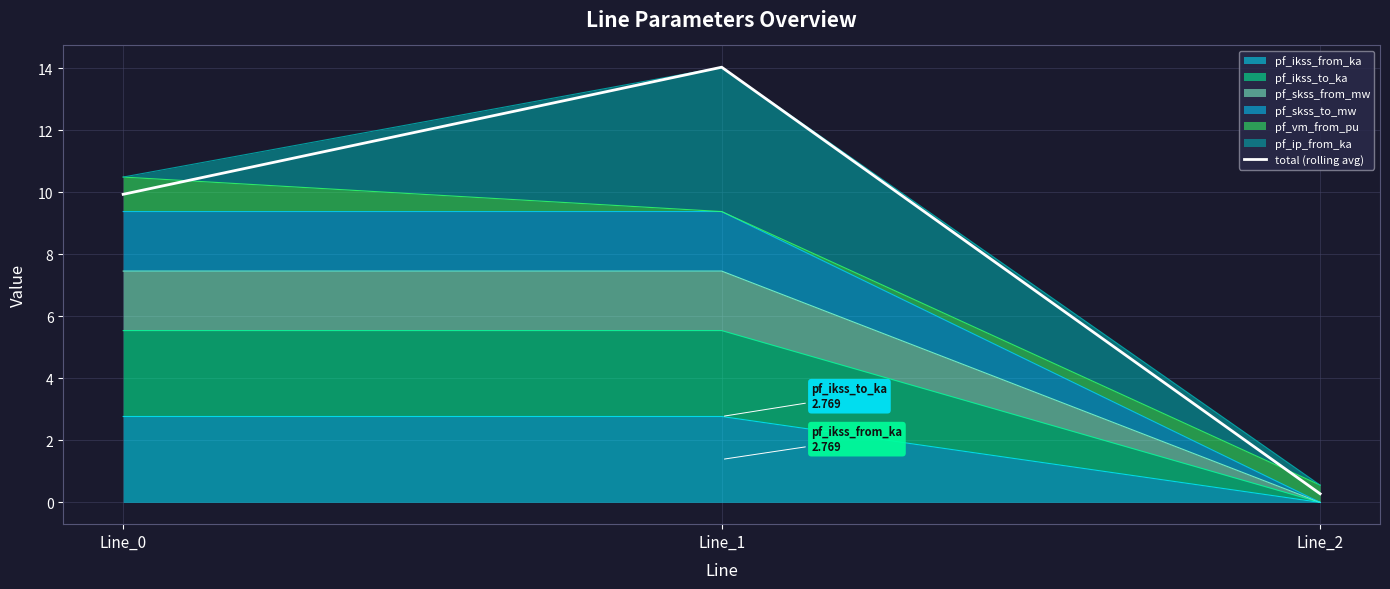

Which label corresponds to the smallest value in the chart?

Line_2